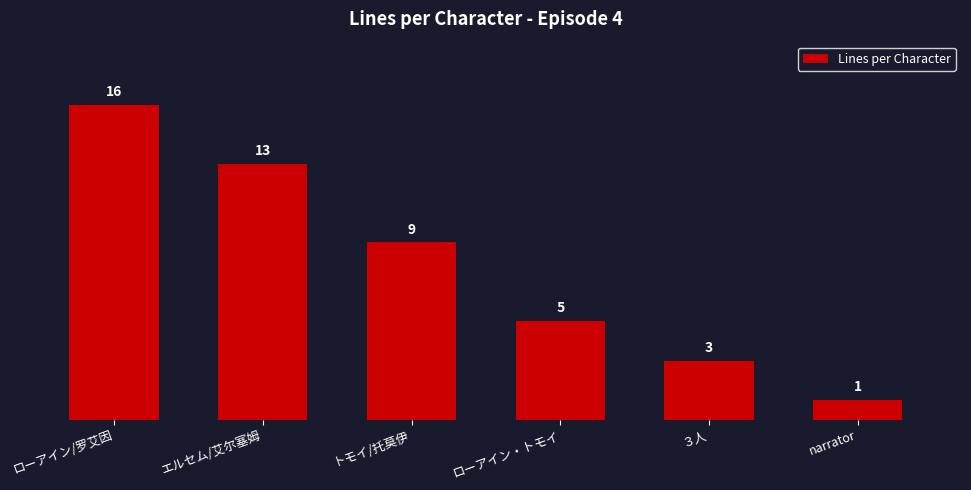

Reading left to right, list all the values displayed in this chart.

ローアイン/罗艾因=16	エルセム/艾尔塞姆=13	トモイ/托莫伊=9	ローアイン・トモイ=5	３人=3	narrator=1